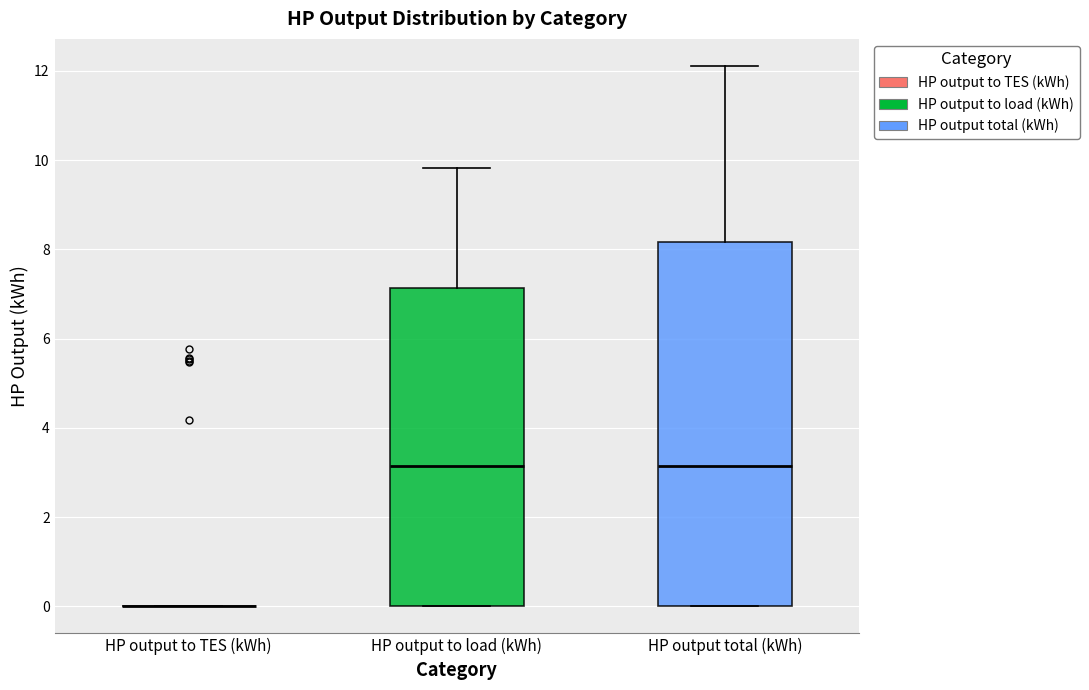

Reading left to right, read every box against the y-axis: the position of its median line, the range the box covers, and the ends of its whiskers. The values are not printed on the chart, so give them approximately, as read against the axis.

HP output to TES (kWh): box collapsed to a line at 0.0, whiskers 0.0 to 0.0
HP output to load (kWh): median 3.2, box 0.0 to 7.2, whiskers 0.0 to 9.8
HP output total (kWh): median 3.2, box 0.0 to 8.2, whiskers 0.0 to 12.2